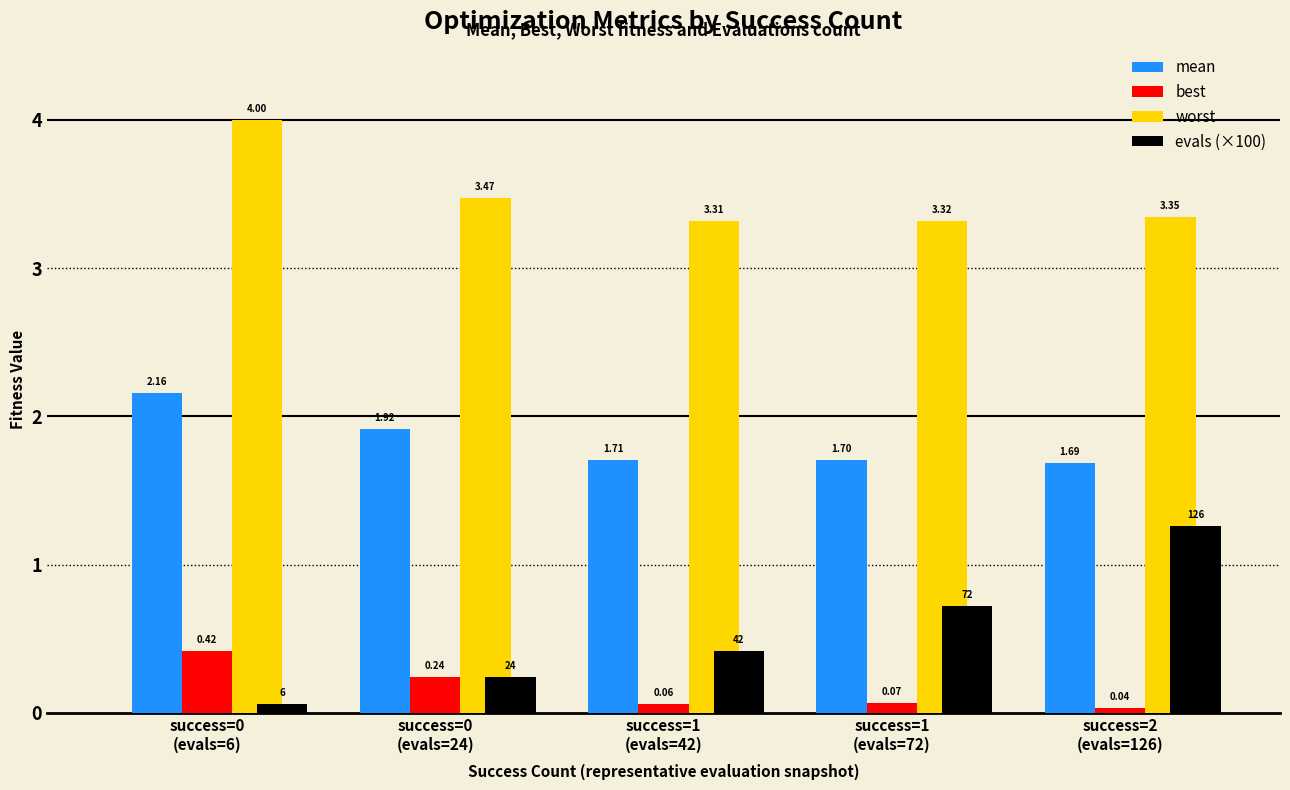

Rank the series at success=1
(evals=42) from lowest to highest value.

best, evals (×100), mean, worst